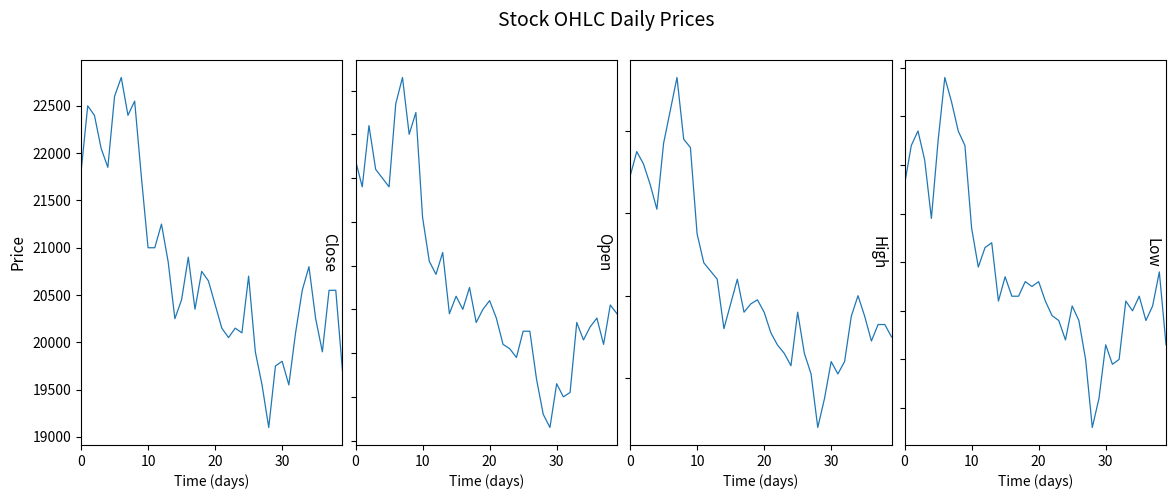

What is the label of the 9th point from the right?

31